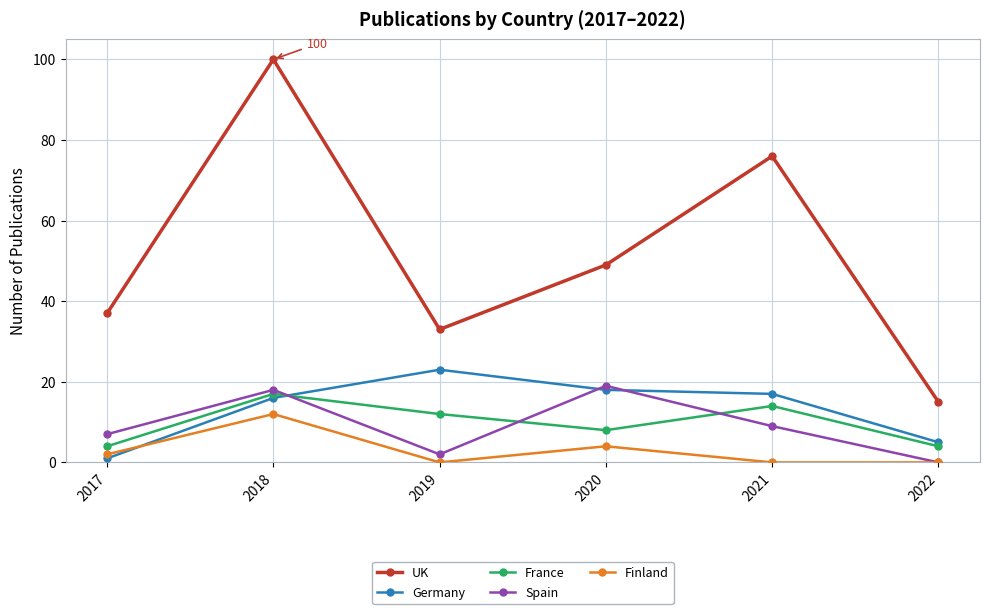

At which label does UK first exceed 49?

2018